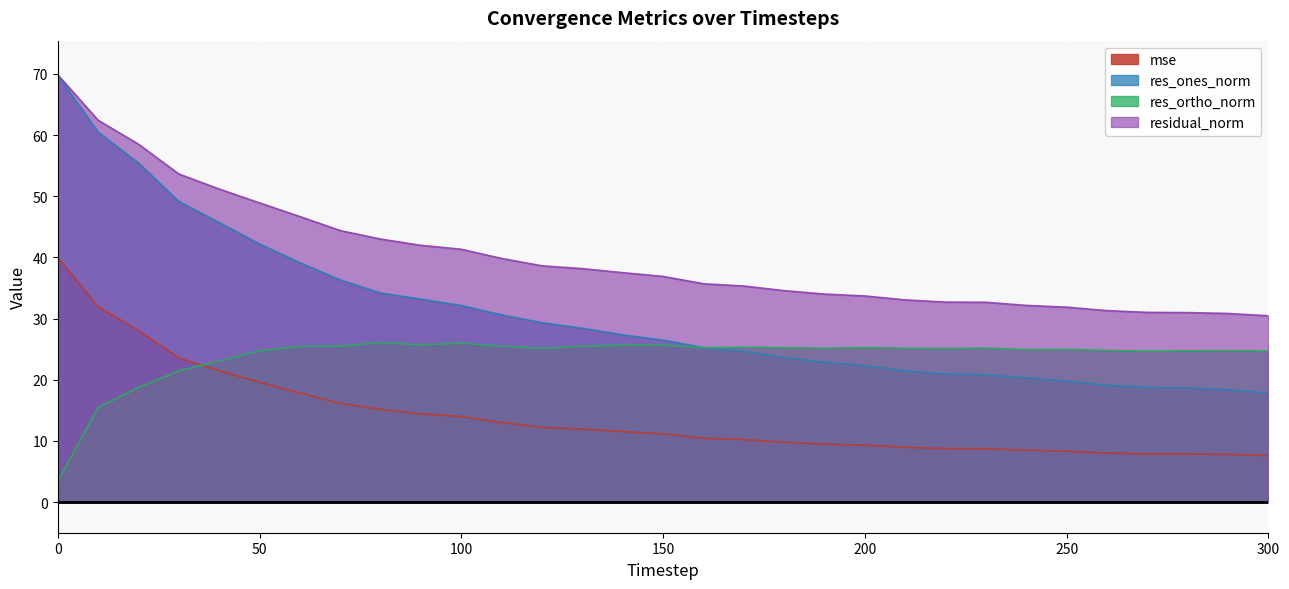

The value of res_ones_norm at 200 is 34.3. True or false?

False